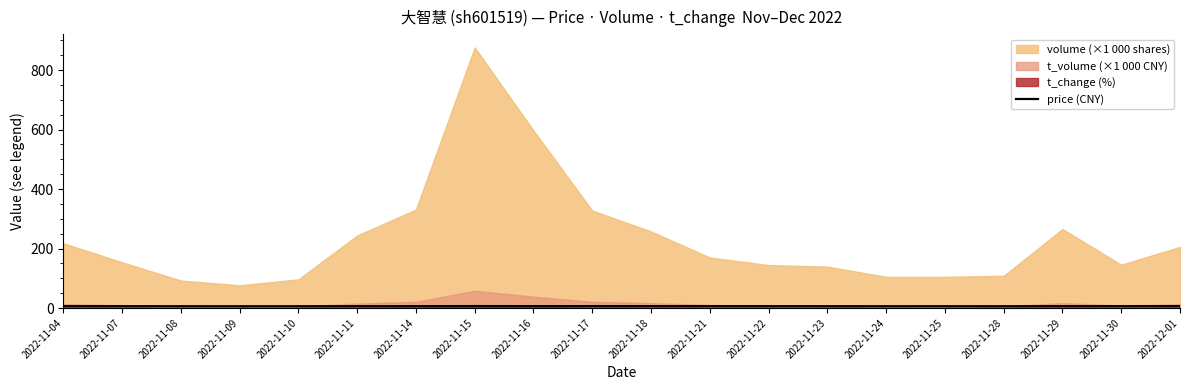

Which has a higher value, 2022-11-09 or 2022-11-24?

2022-11-24